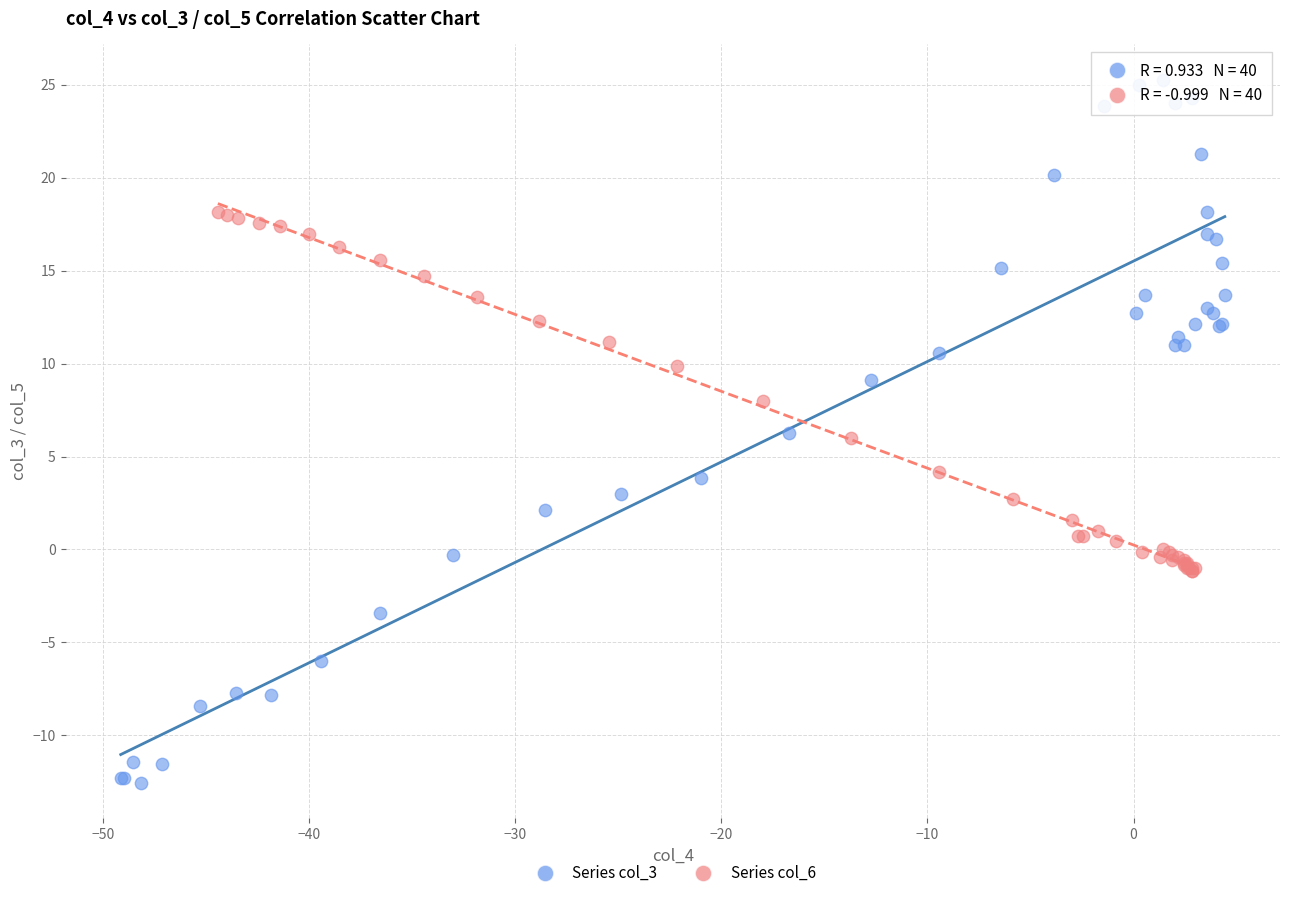

Which series contains the highest Y value?

Series col_3